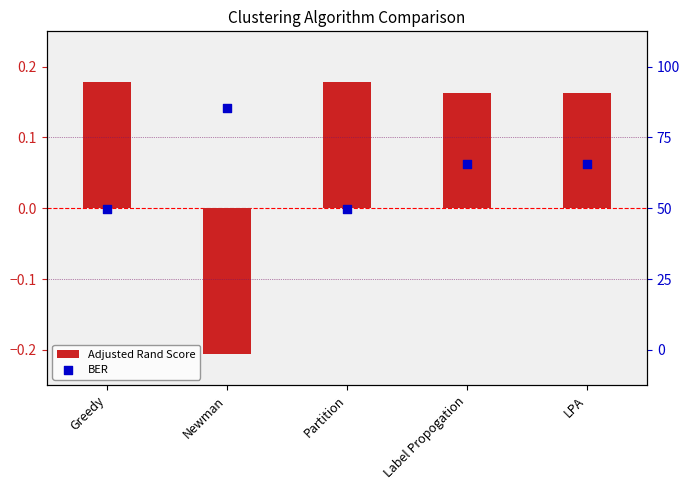

At how many categories does at least one series exceed 0?

5